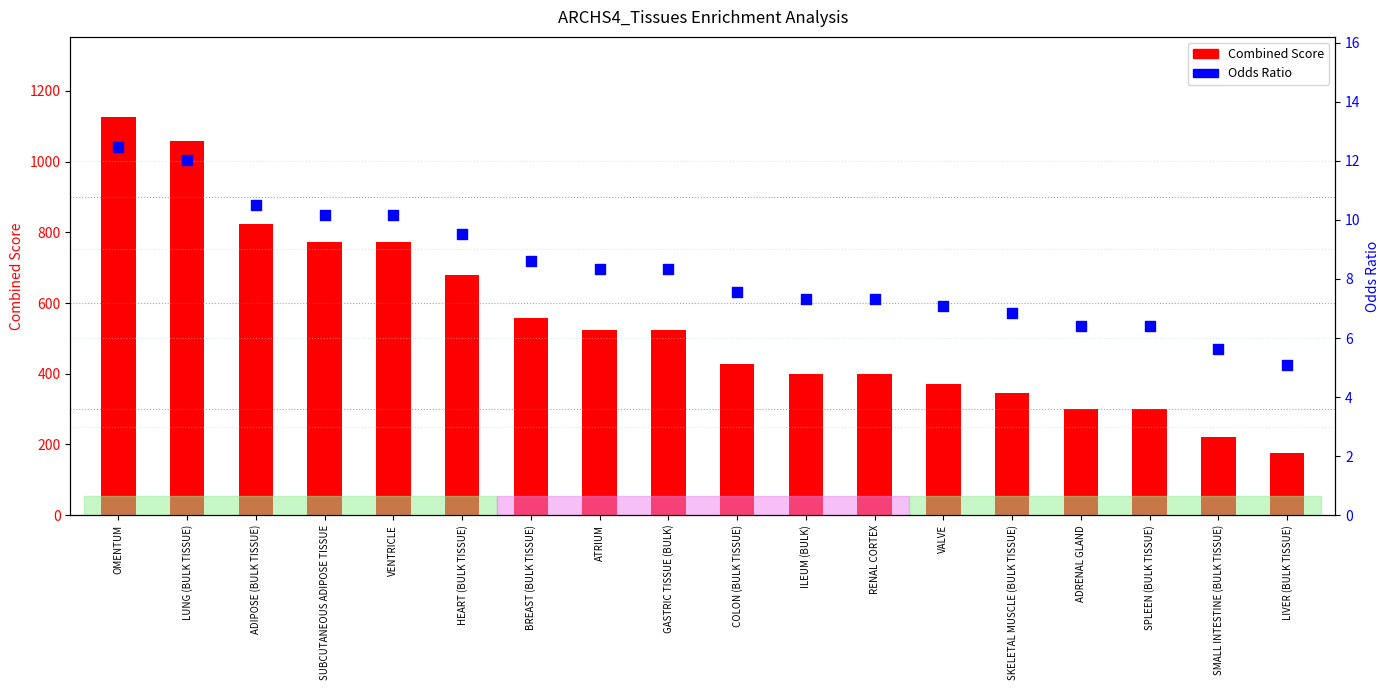

Which series has the widest spread of Y values?

Combined Score